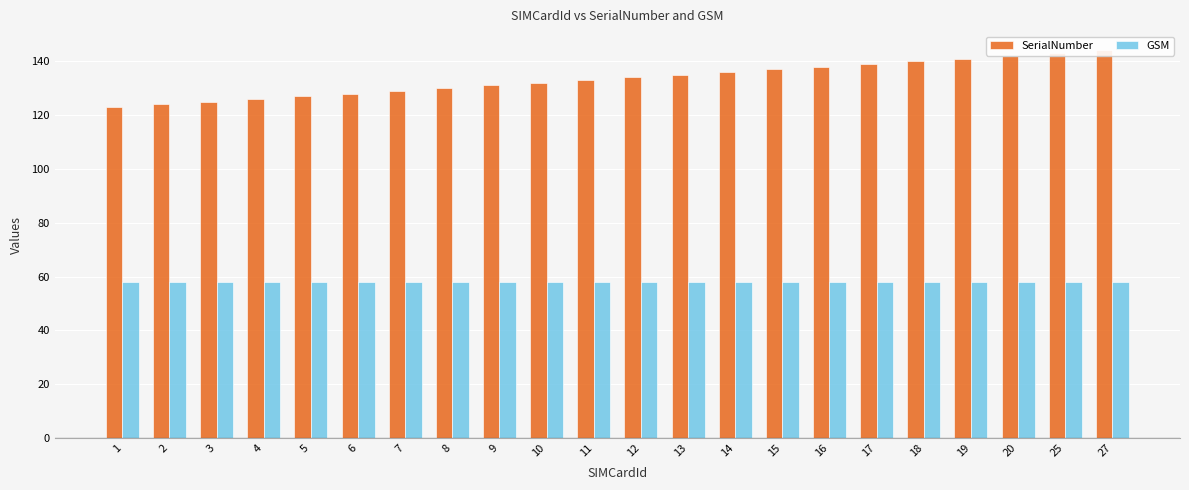

What is the sum of the GSM values at 2 and 12?

116